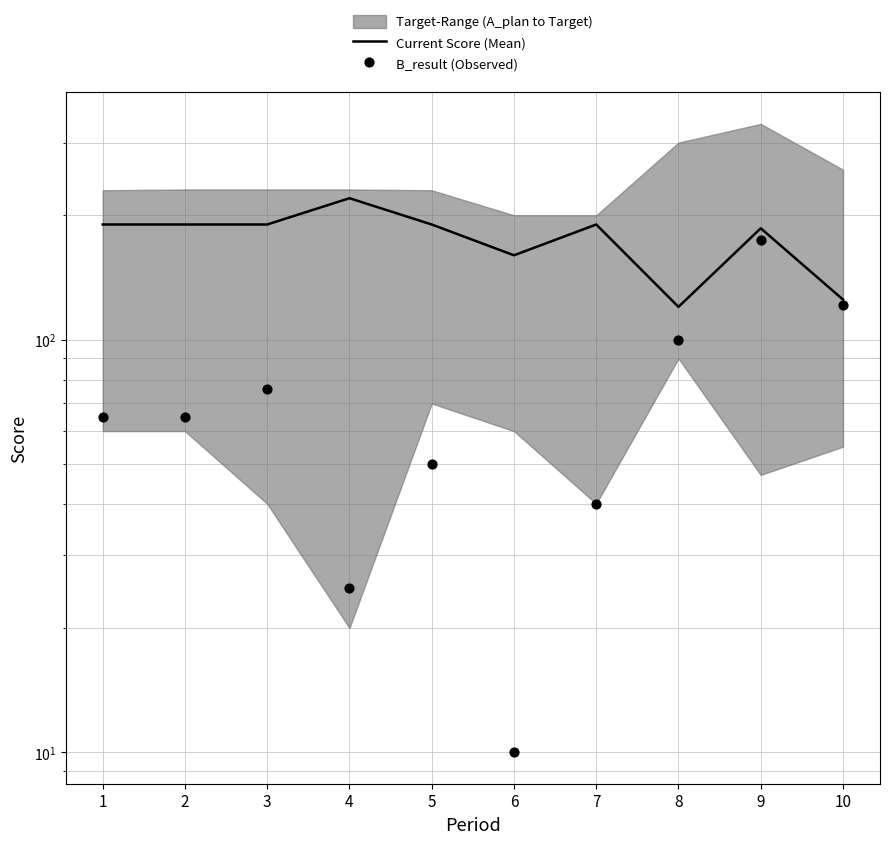

Which series has the largest total across all categories?

Current Score (Mean)